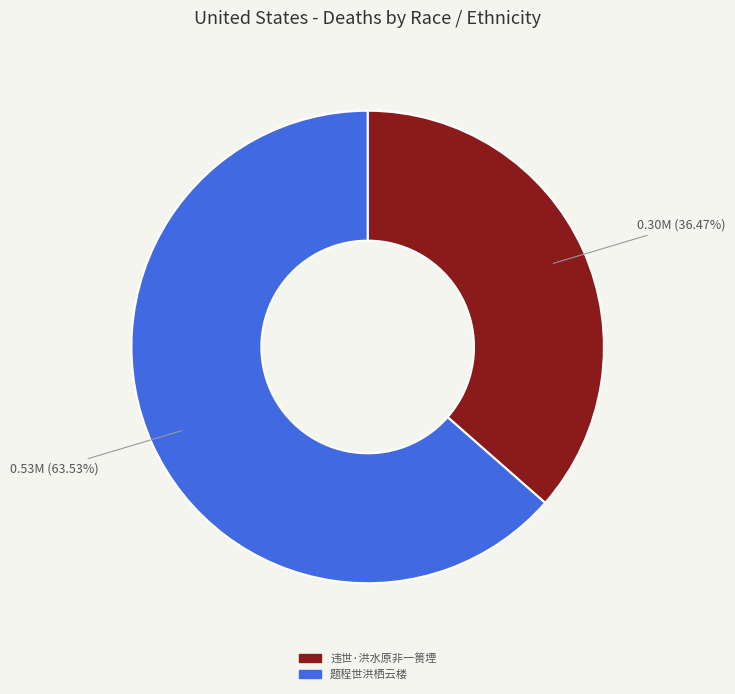

Which category accounts for the majority?

题程世洪栖云楼